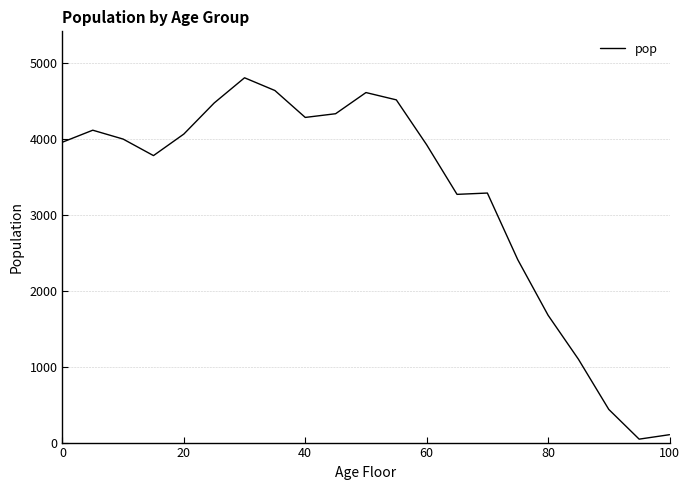

What is the difference between the maximum and minimum values?

4756.5